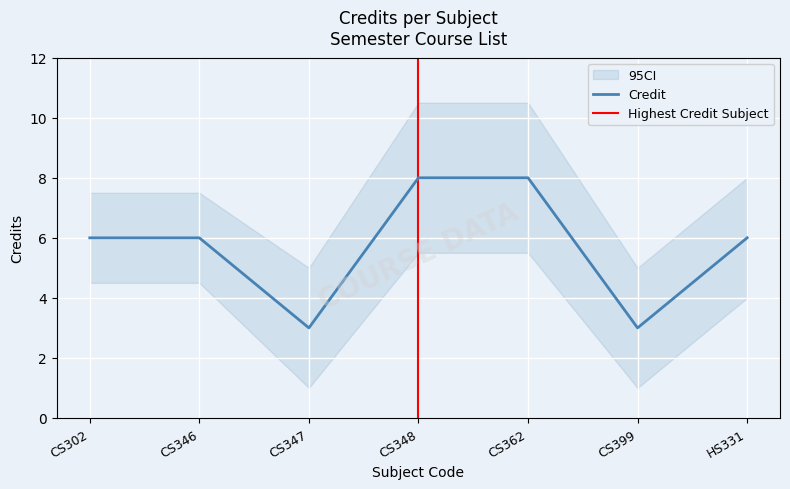

True or false: the data shows 8 at CS348.

True